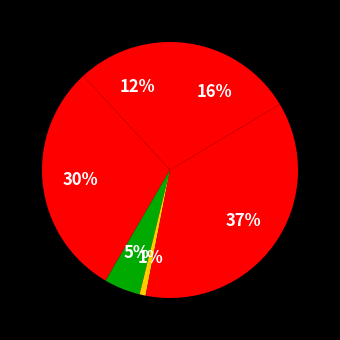

To the nearest percent, what is the difference between the largest and smallest slice percentages?

36%